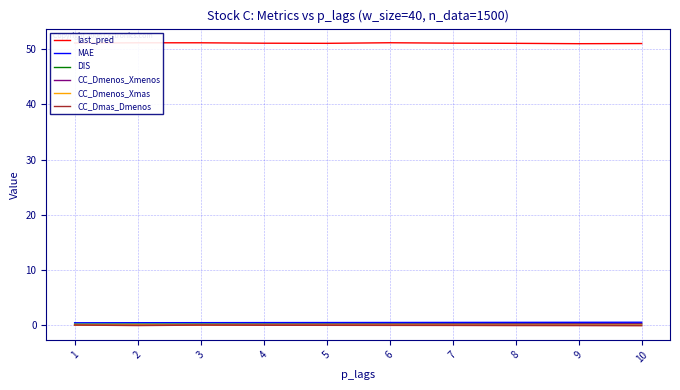

Does the chart display data point markers on the line(s)?

No